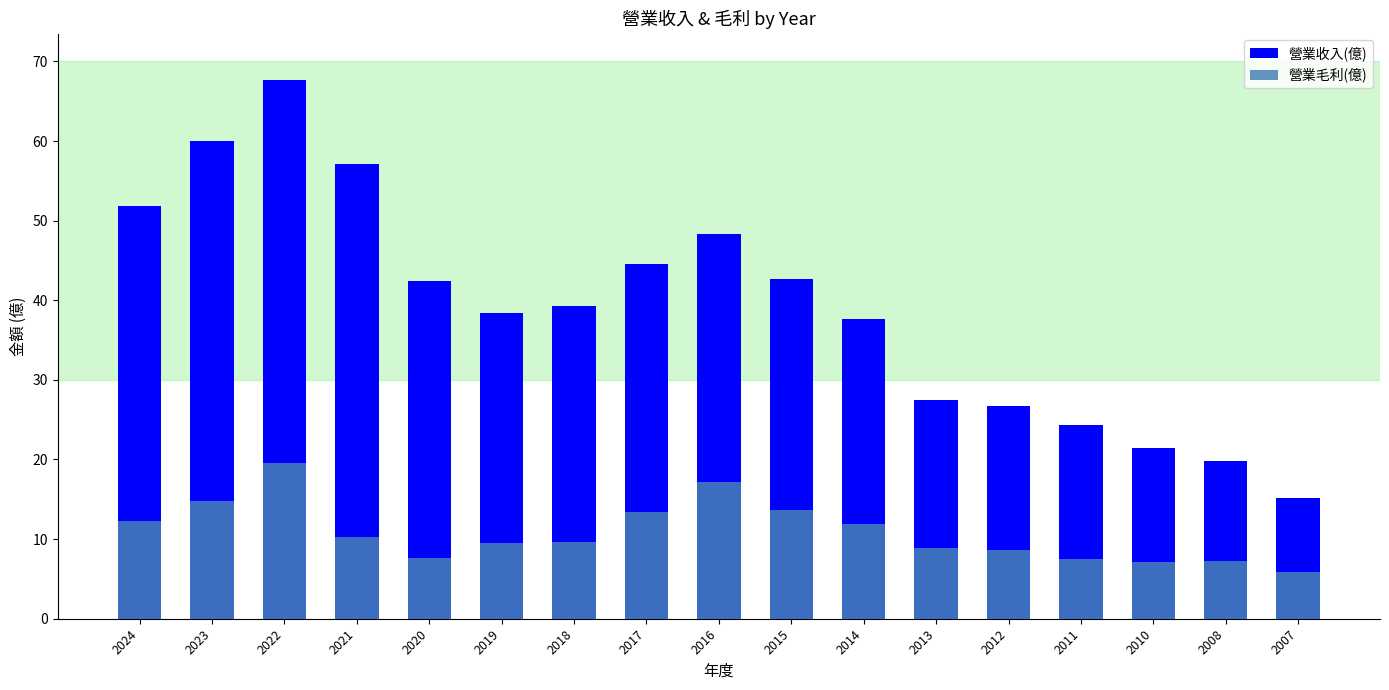

True or false: 營業收入(億) has a value of 24.3 at 2011.

True